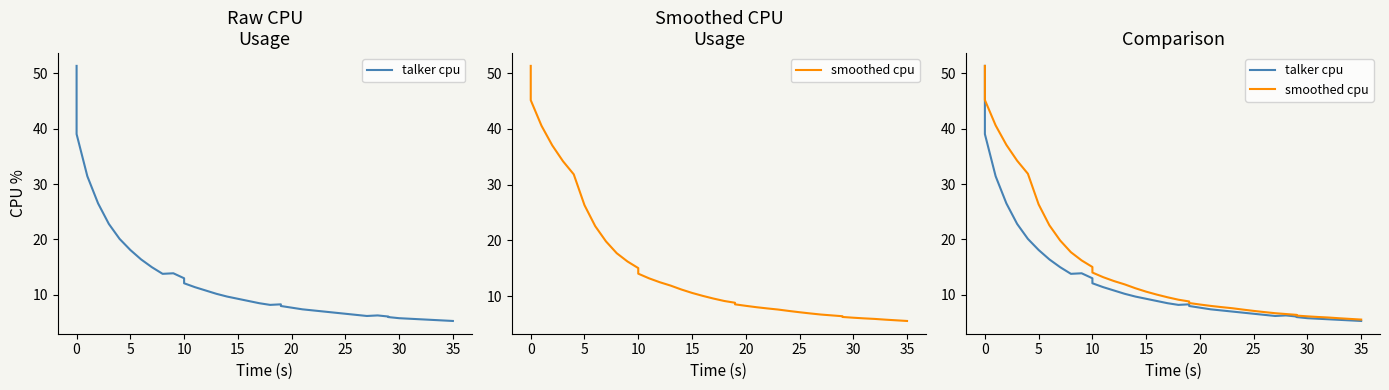

Which series has the widest spread of values?

talker cpu